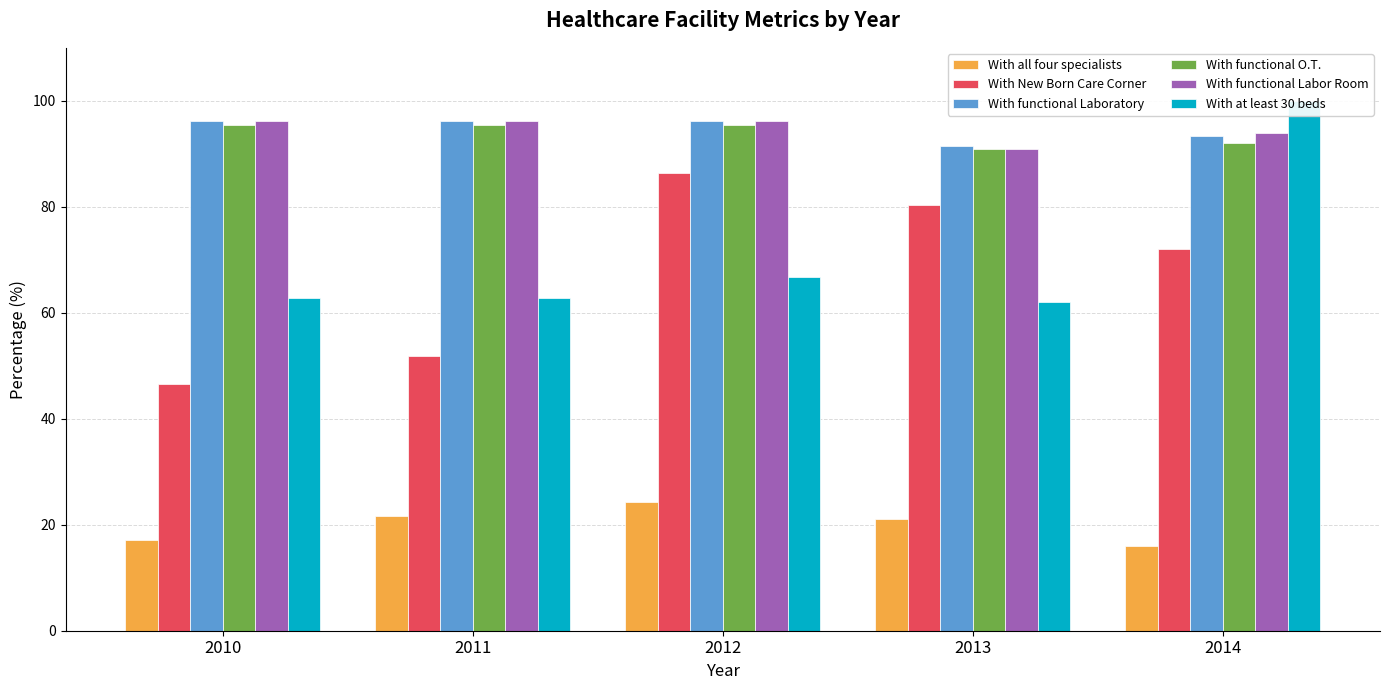

The value of With functional Labor Room at 2011 is 20.8. True or false?

False